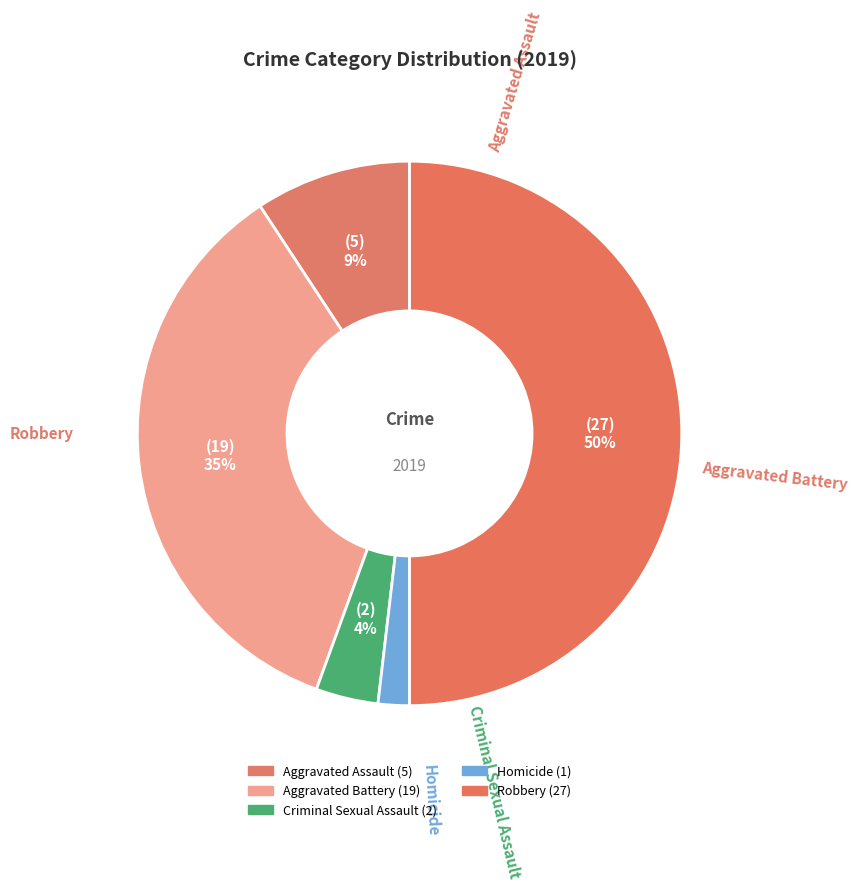

How many slices are in this pie chart?

5